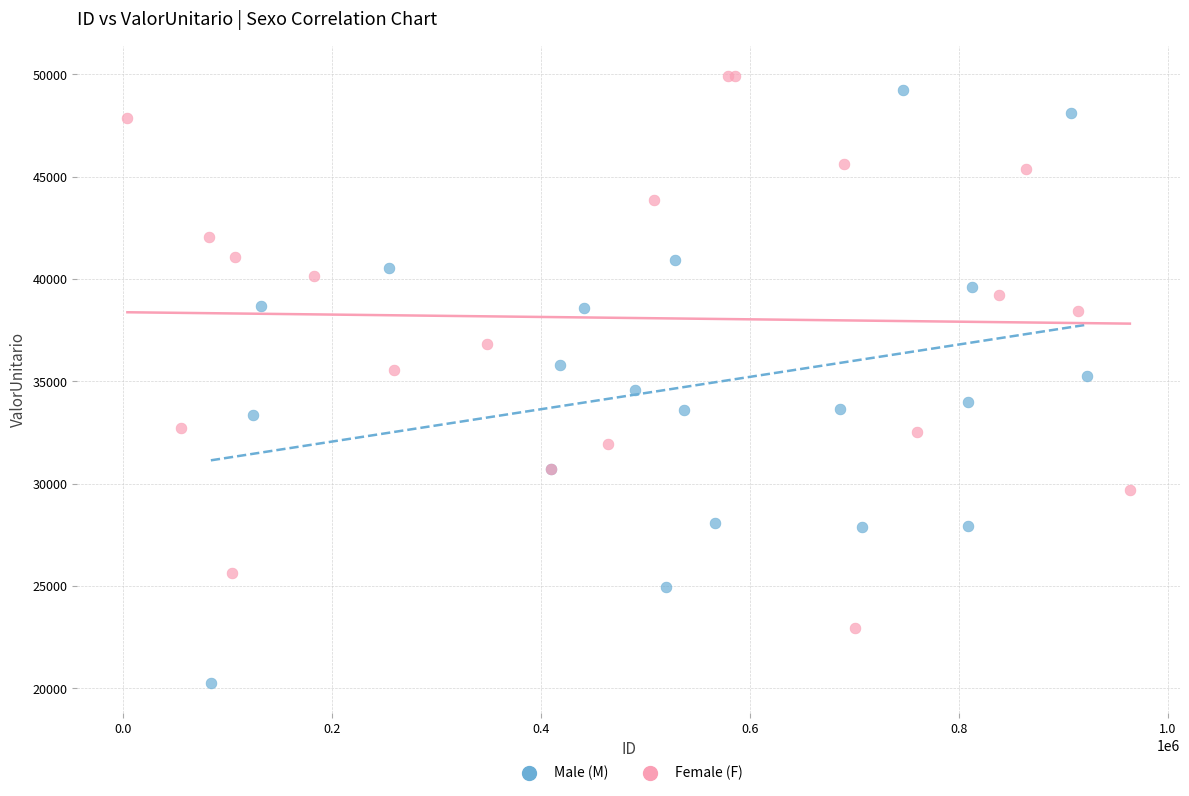

Which series reaches the minimum Y coordinate?

Male (M)